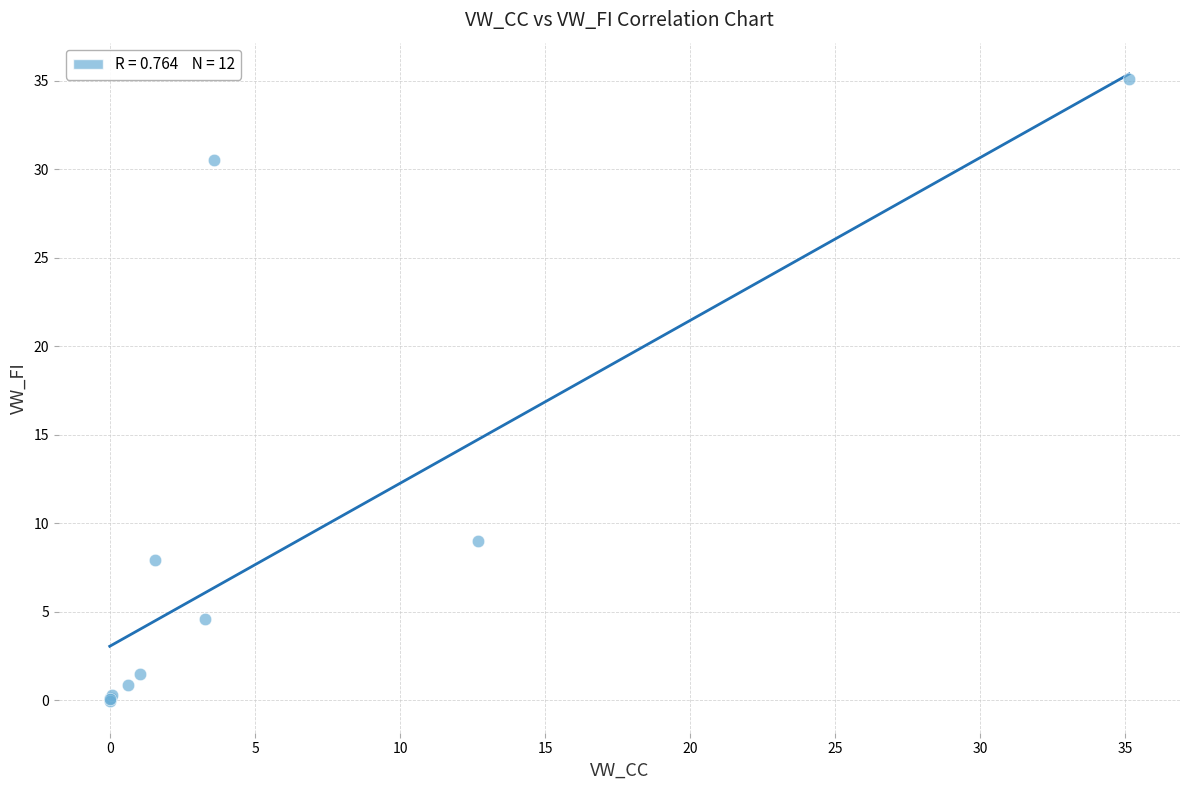

What Y value in the scatter plot is closest to 17?

9.0